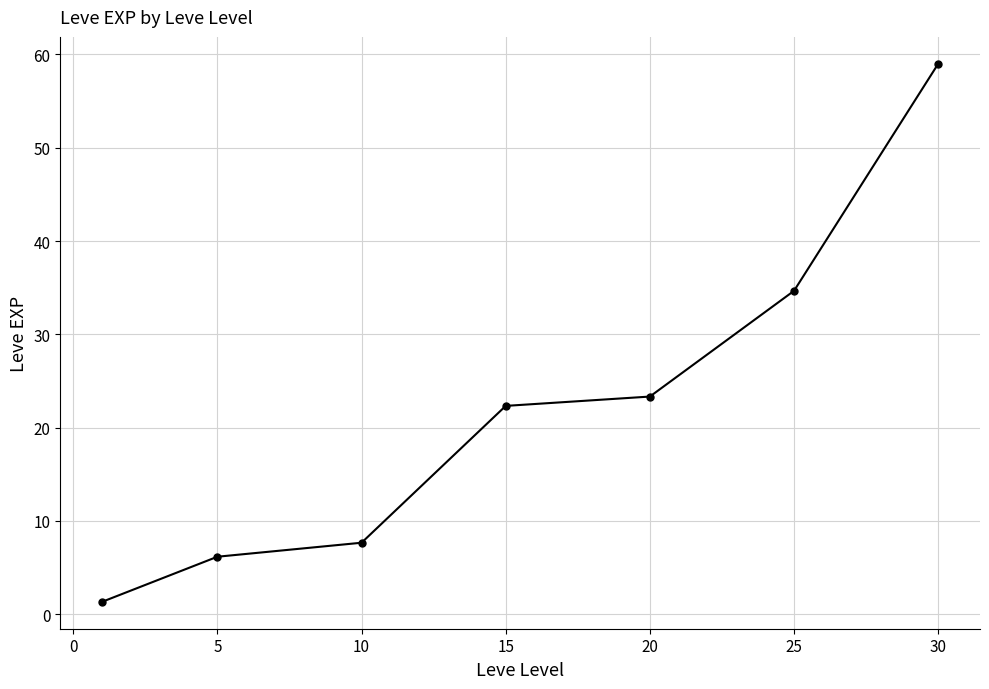

What is the difference between the maximum and minimum values?

57.7